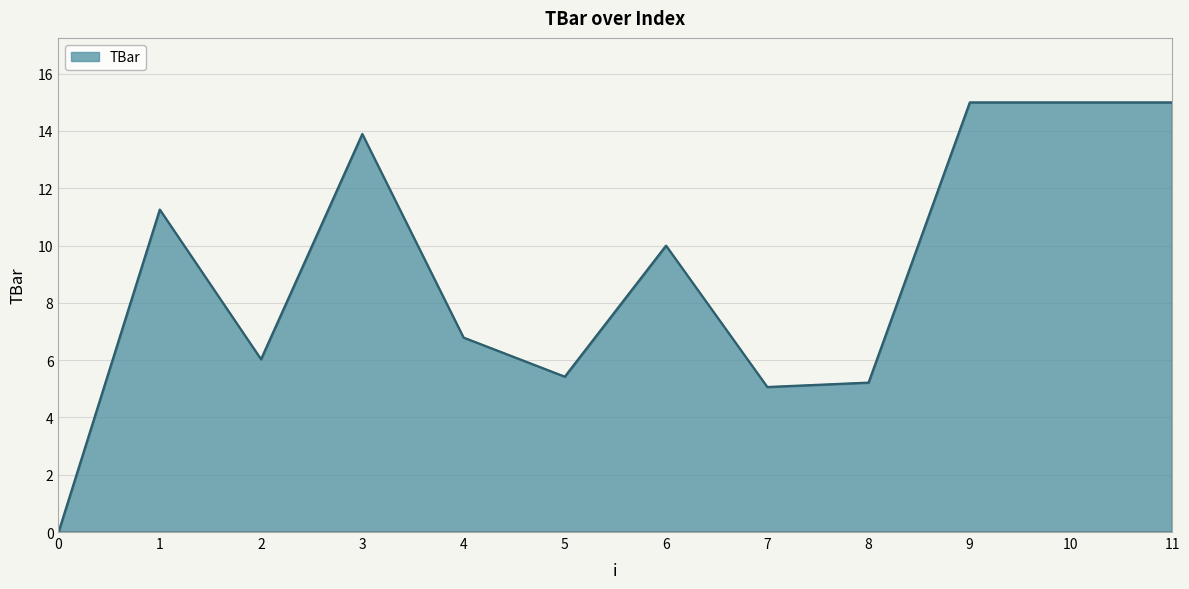

The value at 6 is 16.6. True or false?

False